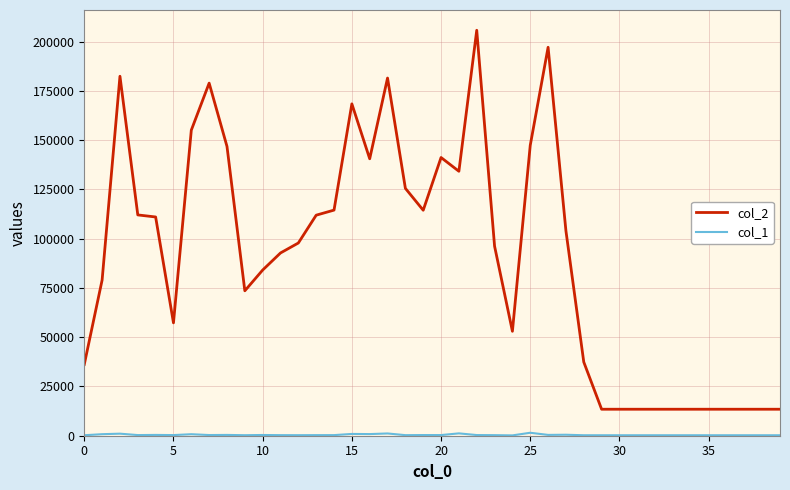

Which series has the largest total across all categories?

col_2